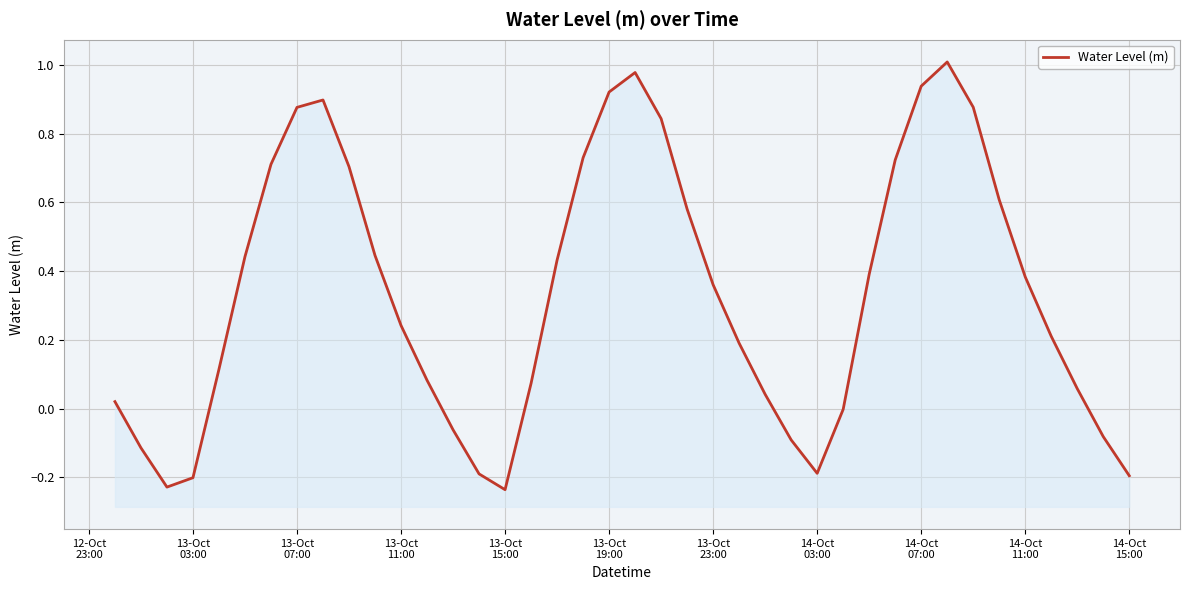

How many values exceed 0?

29